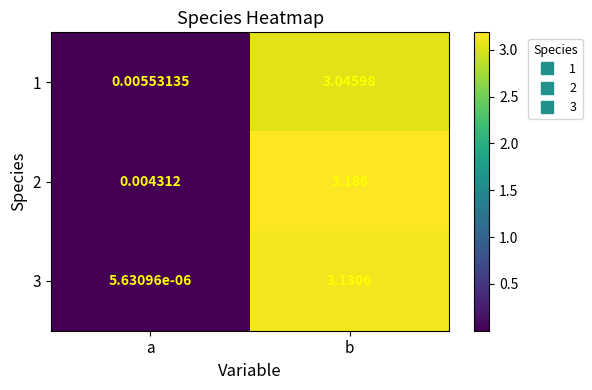

At which label is 2 closest to 1?

a